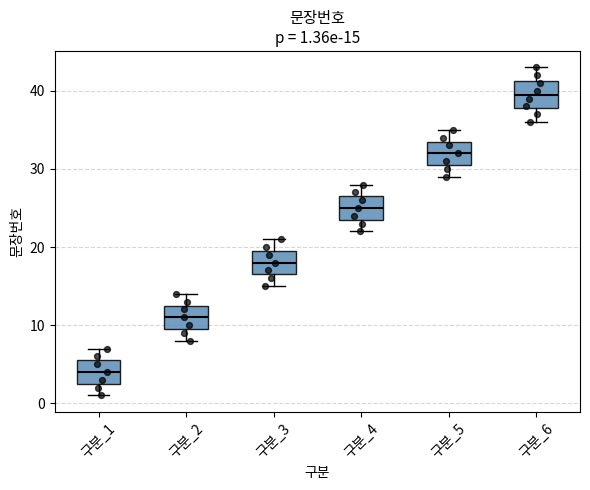

Which box's median line is the highest?

구분_6